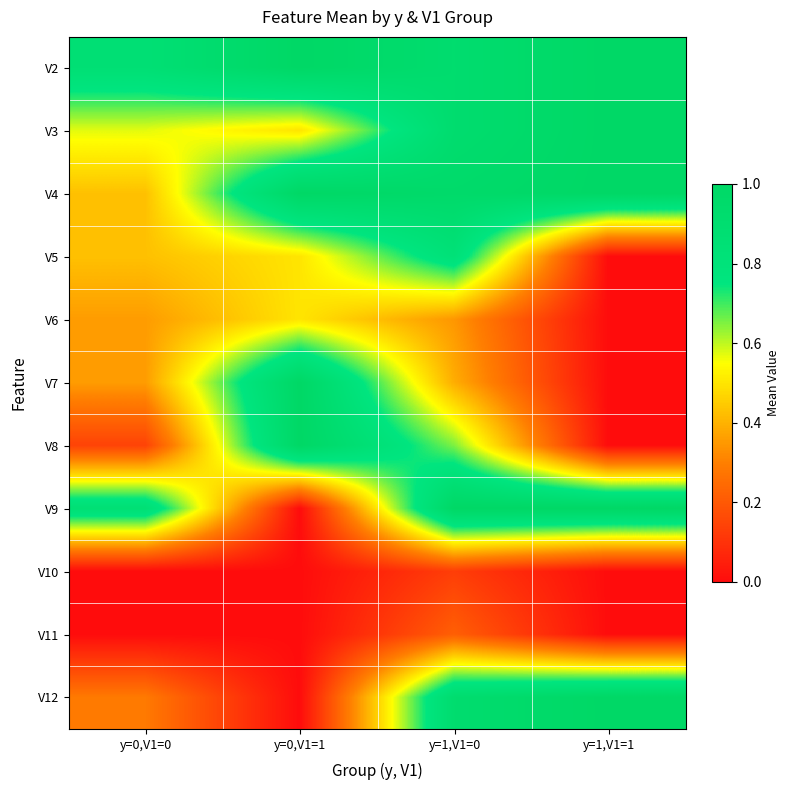

Reading left to right, transcribe all the data shown in this chart.

V2: y=0,V1=0=0.9	y=0,V1=1=1.0	y=1,V1=0=0.9	y=1,V1=1=1.0
V3: y=0,V1=0=0.6	y=0,V1=1=0.5	y=1,V1=0=0.9	y=1,V1=1=1.0
V4: y=0,V1=0=0.4	y=0,V1=1=1.0	y=1,V1=0=1.0	y=1,V1=1=1.0
V5: y=0,V1=0=0.4	y=0,V1=1=0.5	y=1,V1=0=0.8	y=1,V1=1=0.0
V6: y=0,V1=0=0.4	y=0,V1=1=0.5	y=1,V1=0=0.3	y=1,V1=1=0.0
V7: y=0,V1=0=0.4	y=0,V1=1=1.0	y=1,V1=0=0.4	y=1,V1=1=0.0
V8: y=0,V1=0=0.1	y=0,V1=1=1.0	y=1,V1=0=0.7	y=1,V1=1=0.0
V9: y=0,V1=0=0.9	y=0,V1=1=0.0	y=1,V1=0=1.0	y=1,V1=1=1.0
V10: y=0,V1=0=0.0	y=0,V1=1=0.0	y=1,V1=0=0.1	y=1,V1=1=0.0
V11: y=0,V1=0=0.0	y=0,V1=1=0.0	y=1,V1=0=0.2	y=1,V1=1=0.0
V12: y=0,V1=0=0.3	y=0,V1=1=0.0	y=1,V1=0=0.9	y=1,V1=1=1.0